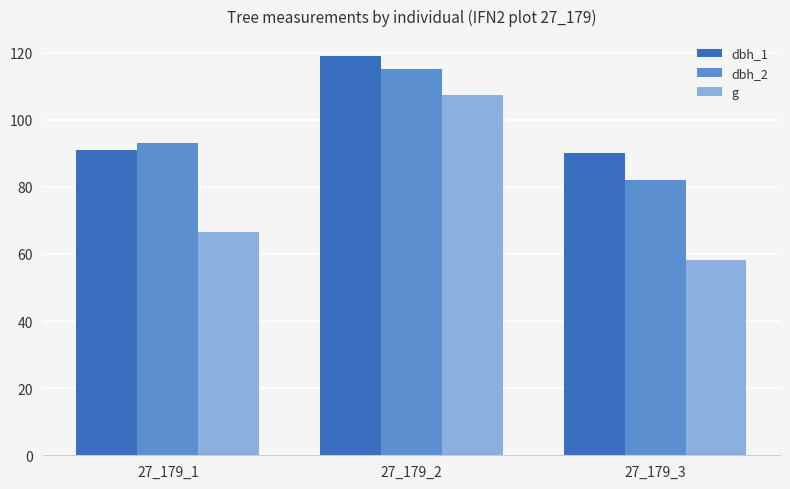

How many bars are there in total?

9